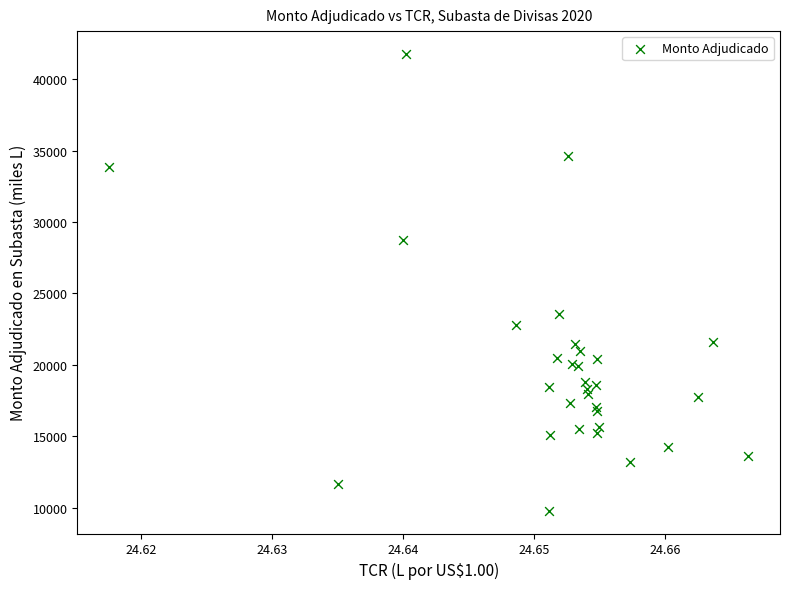

What Y value in the scatter plot is closest to 25781?

23546.6